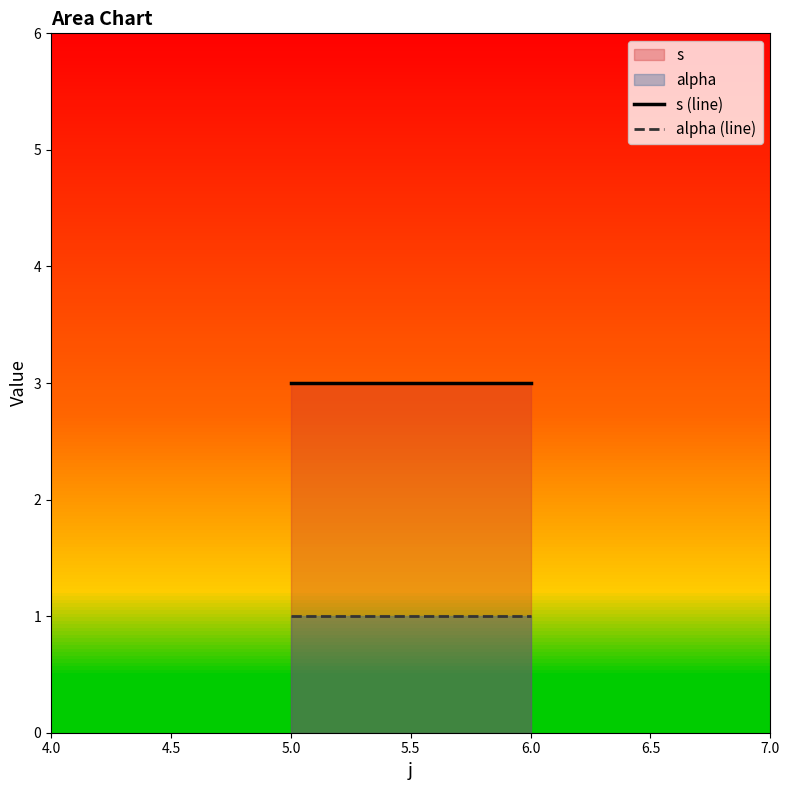

Which series has the widest spread of values?

s (line)